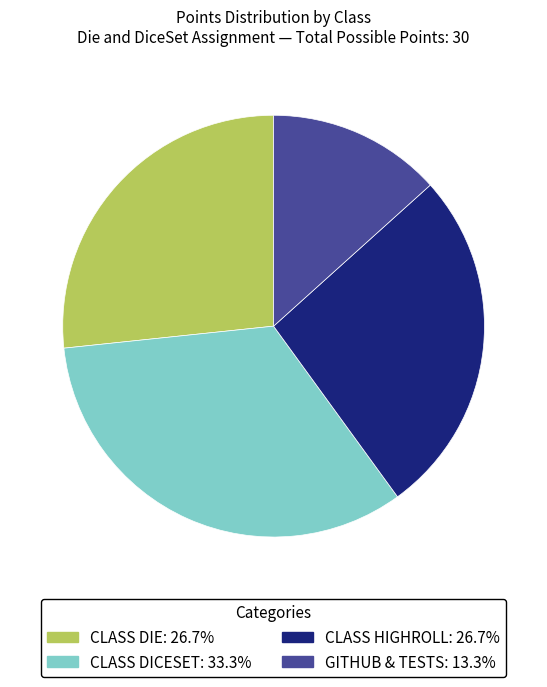

Does any single category account for the majority?

No